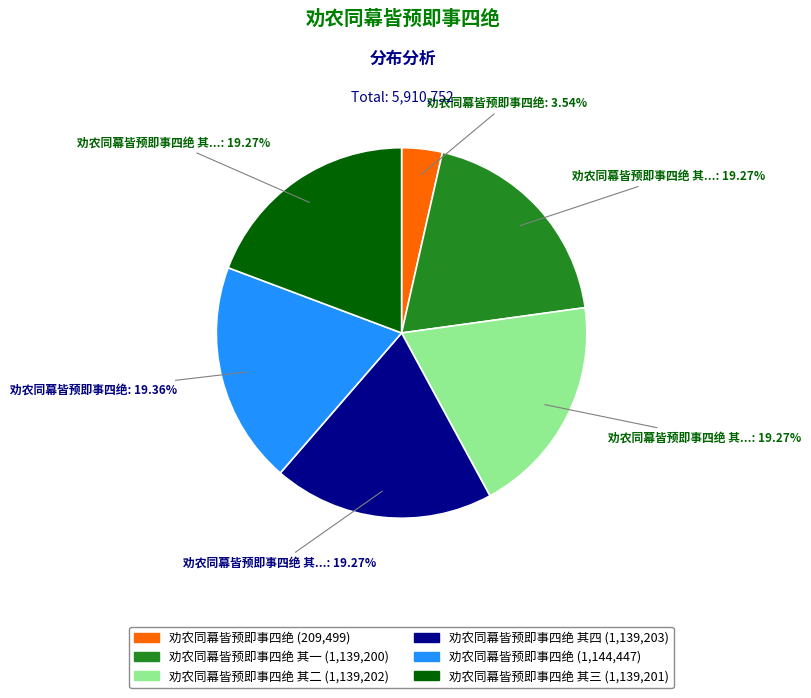

Does any single category account for the majority?

No